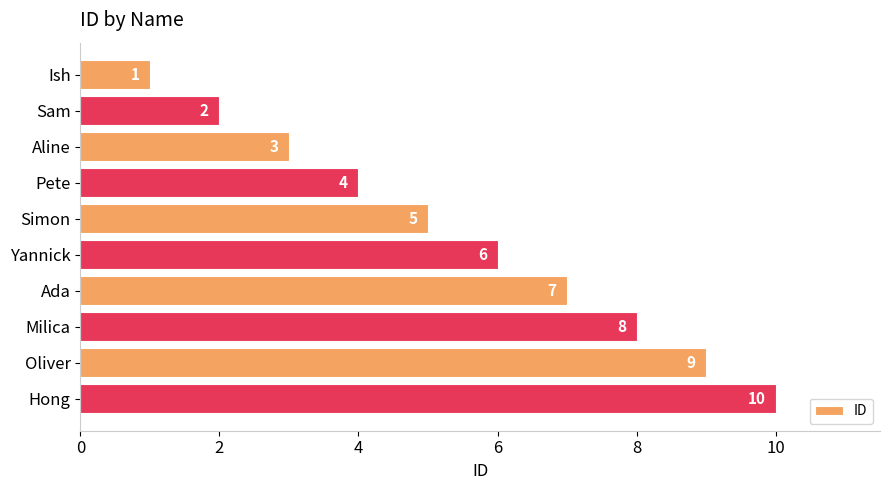

Does the chart contain any negative values?

No